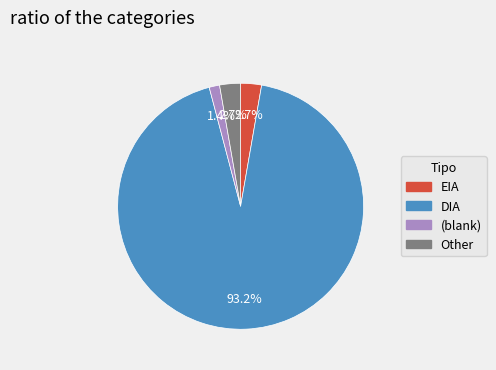

What percentage is NOT represented by Other?

97.3%